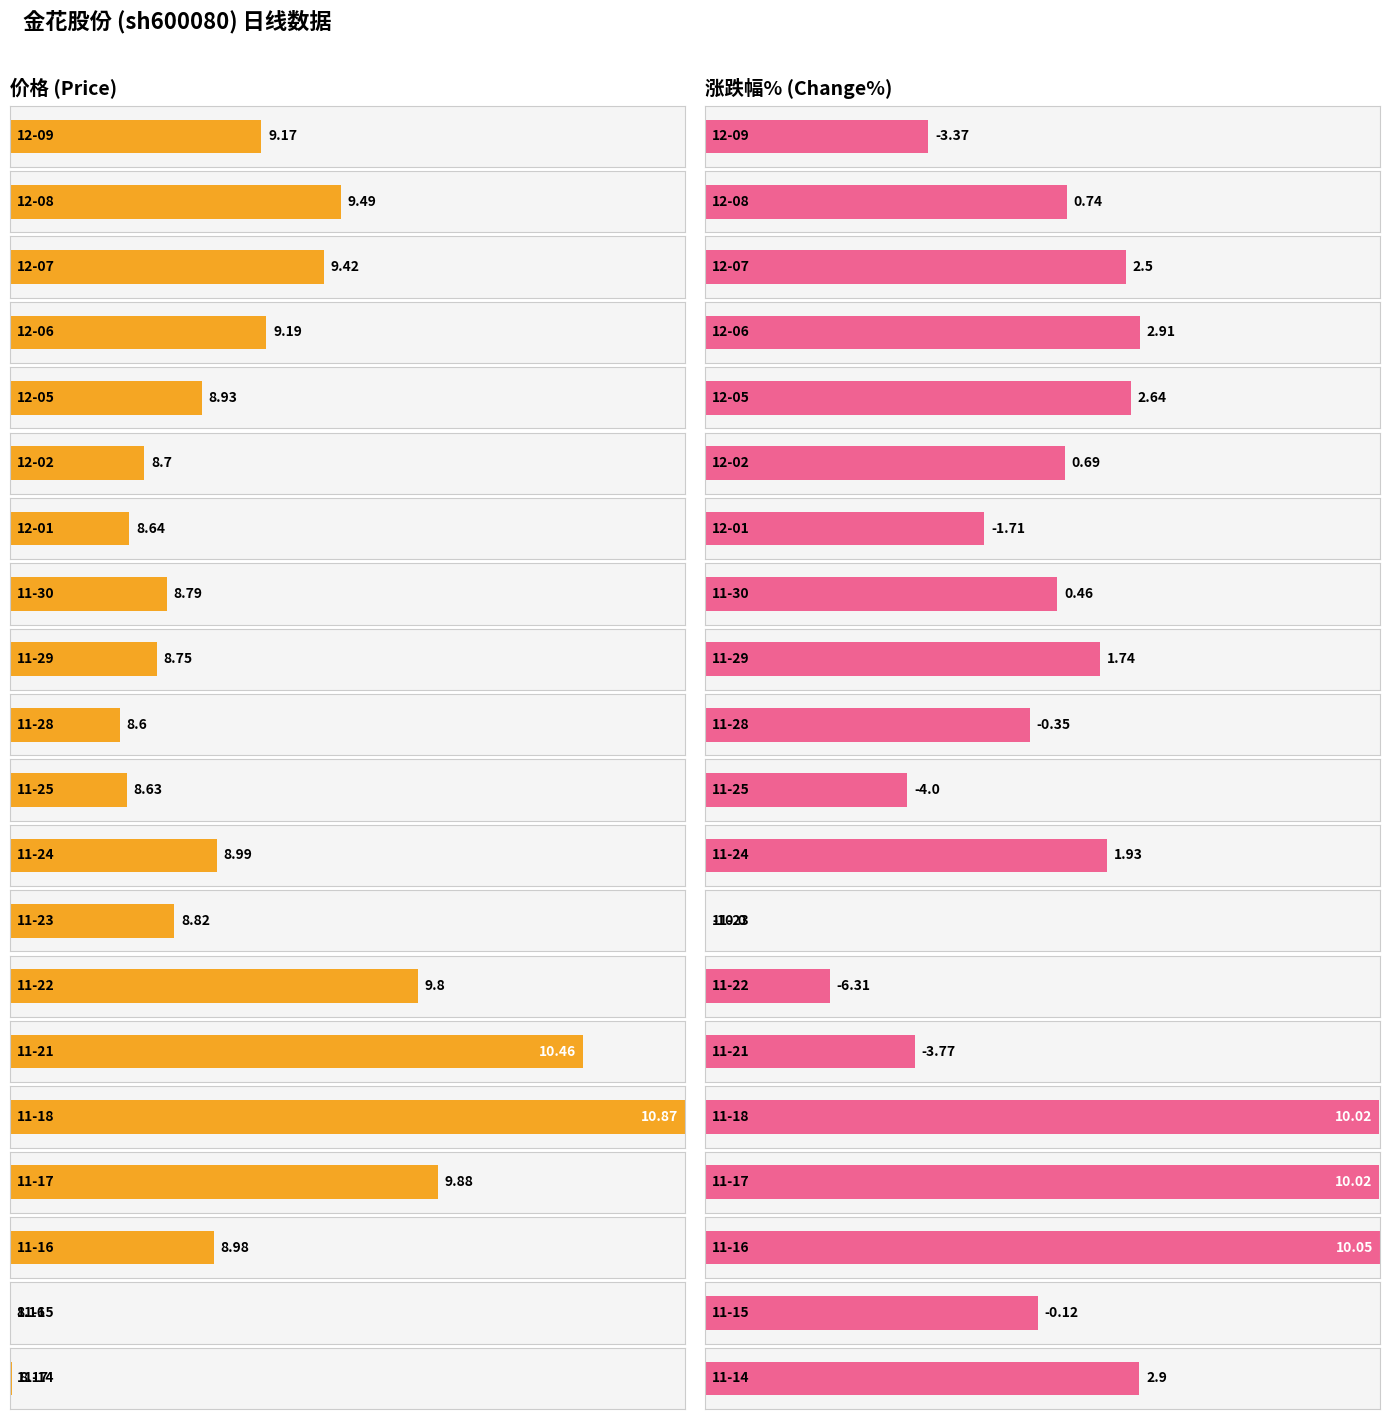

Are the bars grouped side by side (vs. stacked)?

Yes